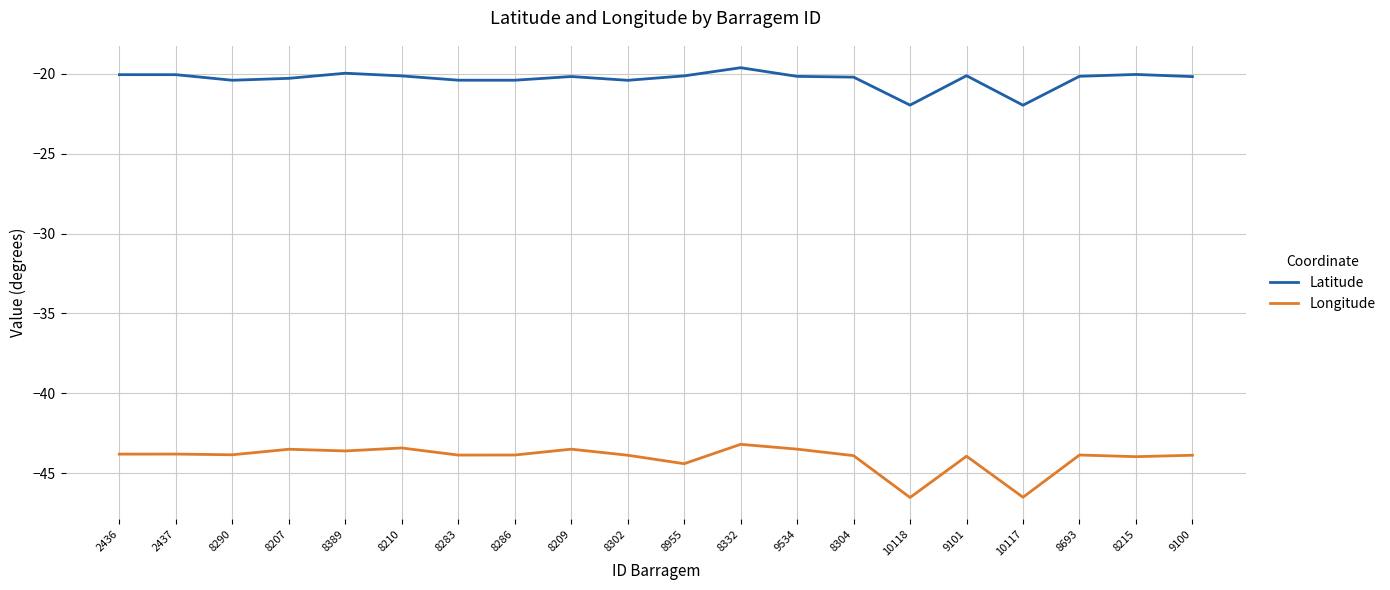

What is the total value across all series at 8290?

-64.3